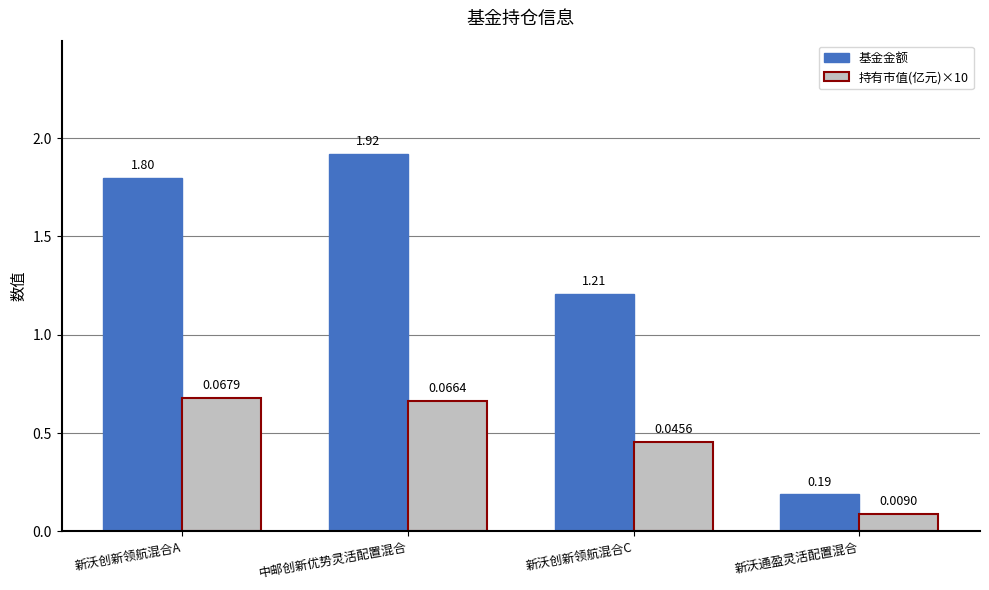

List the series in order of their overall mean, lowest first.

持有市值(亿元)×10, 基金金额